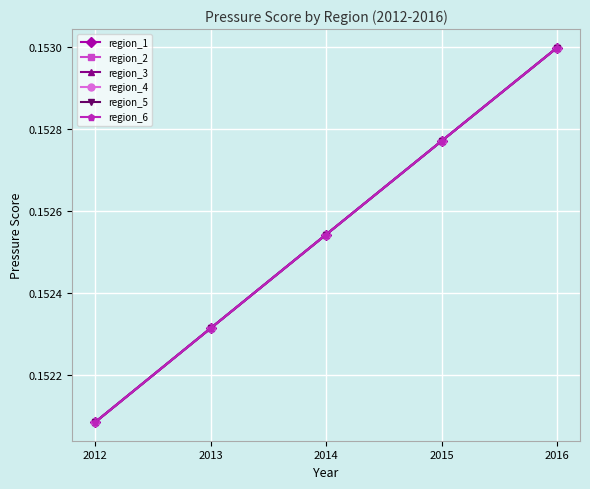

What is the sum of the region_5 values at 2014 and 2012?

0.3